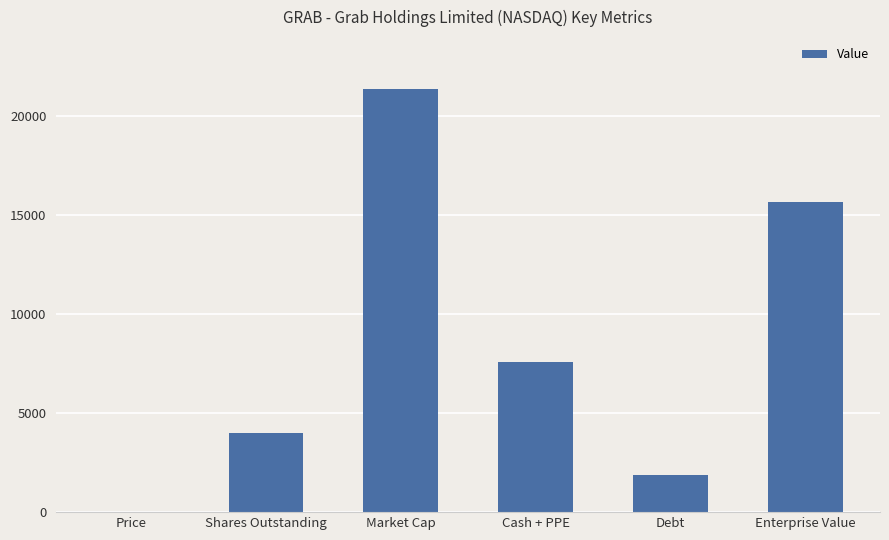

What is the sum of all values?

50501.3